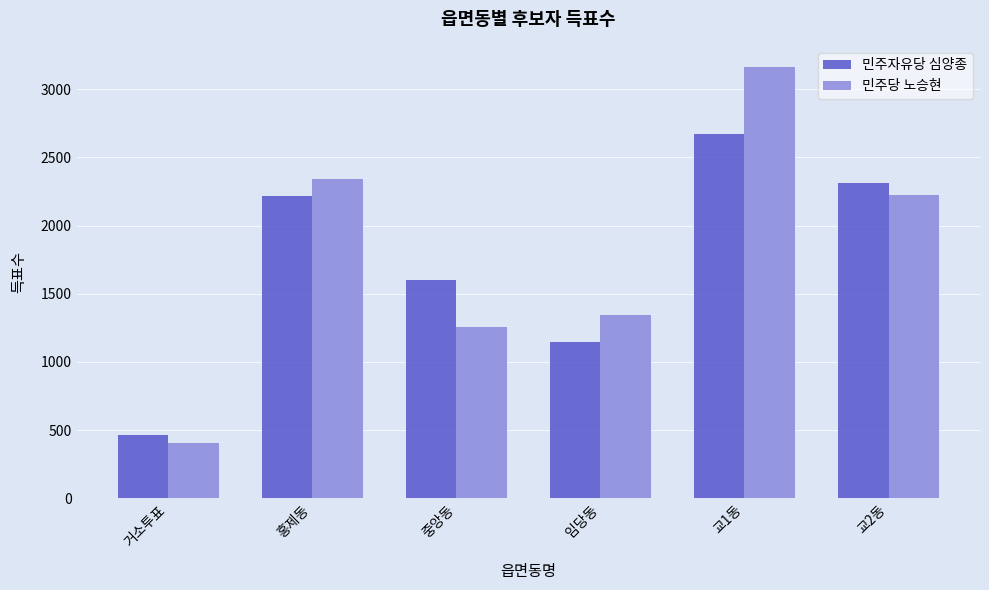

Which series has the largest total across all categories?

민주당 노승현